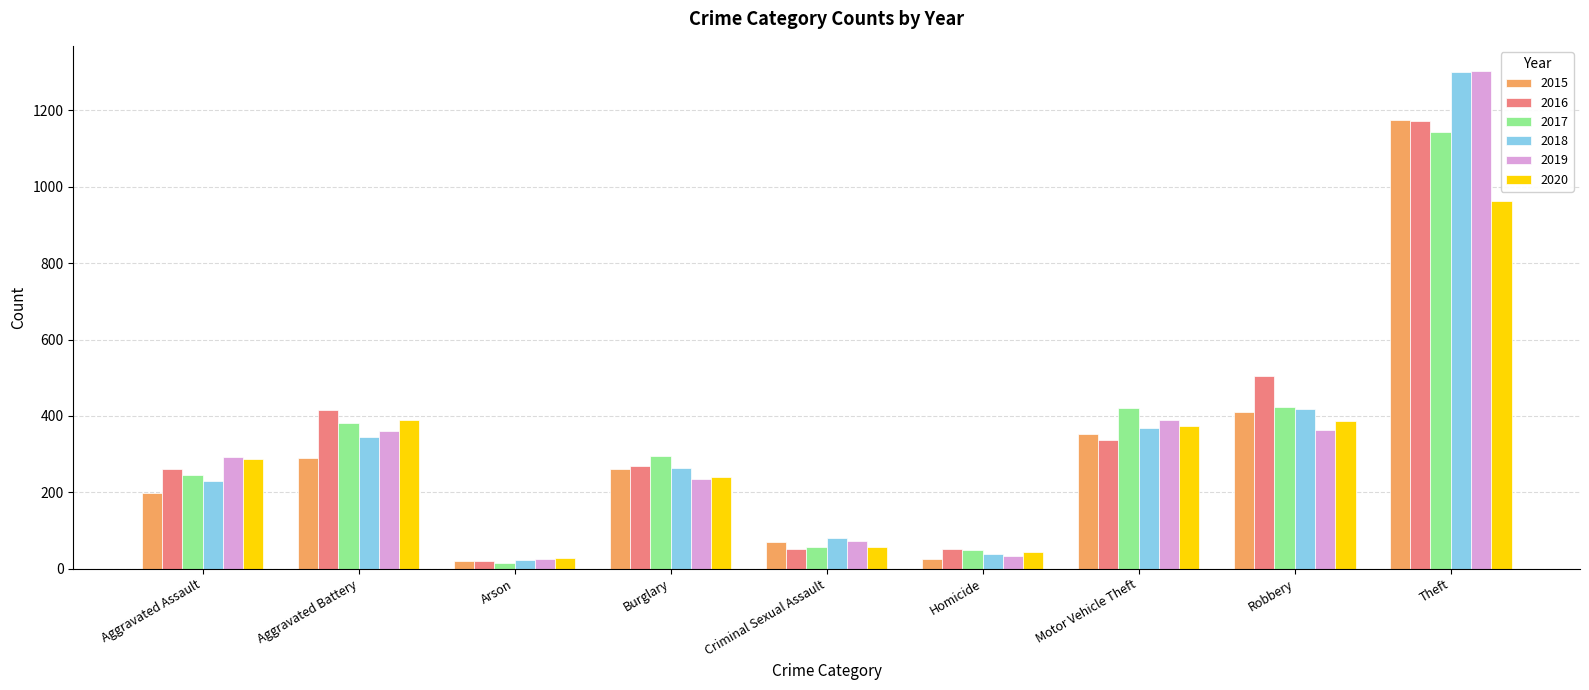

Read the 2016 value at Homicide, to the nearest 10.

50